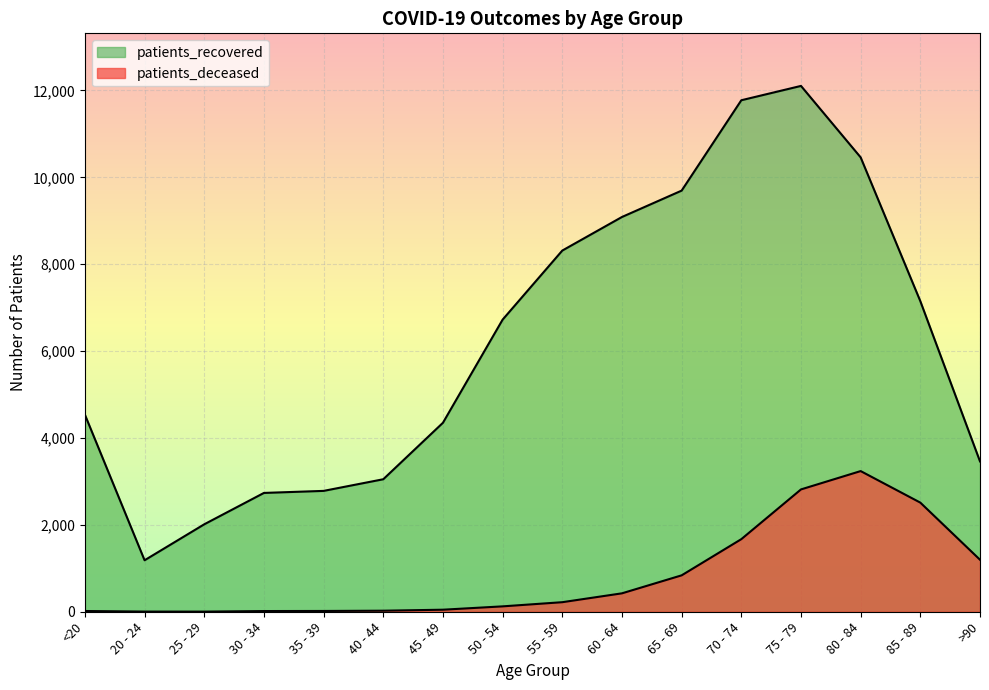

Which label corresponds to the smallest value in the chart?

25 - 29